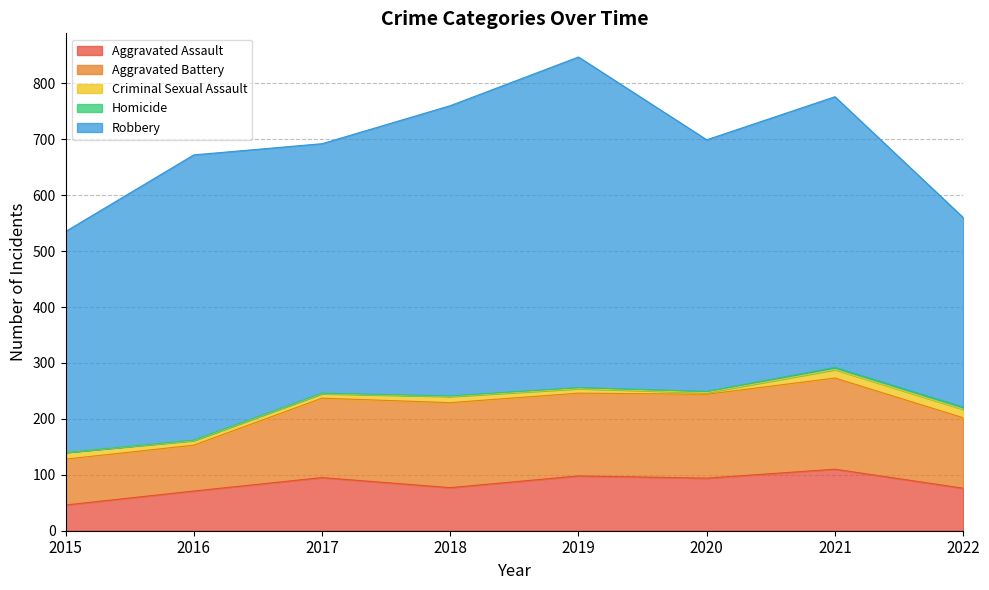

Count the number of categories in the chart.

8